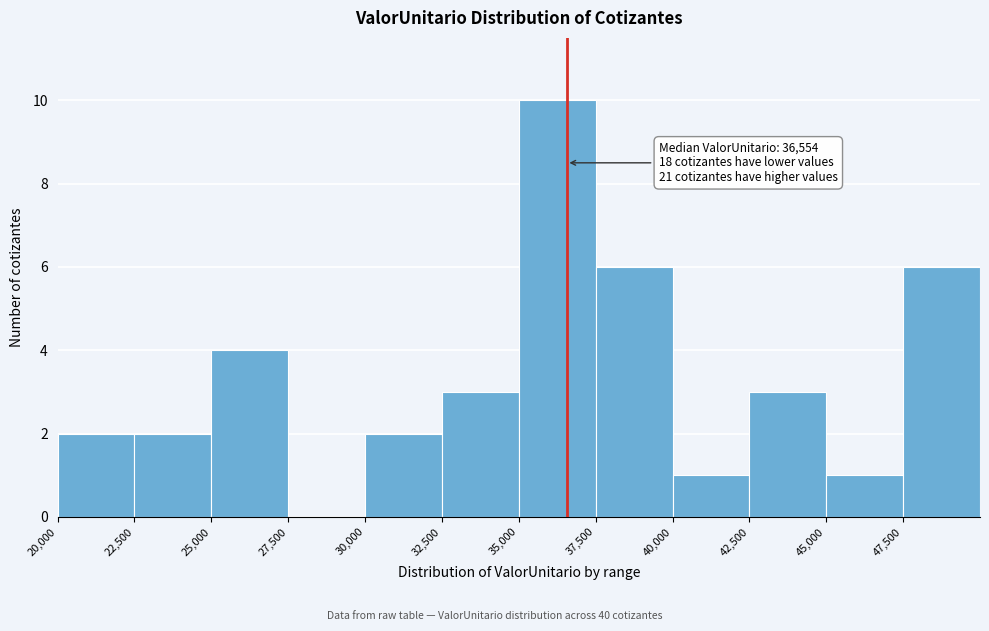

Which range on the x-axis has the tallest bar?

35000 to 37500